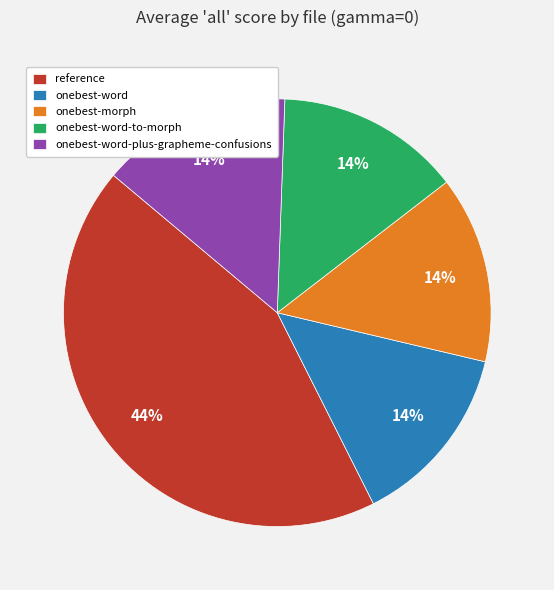

Is it true that onebest-morph is 14% of the pie?

True